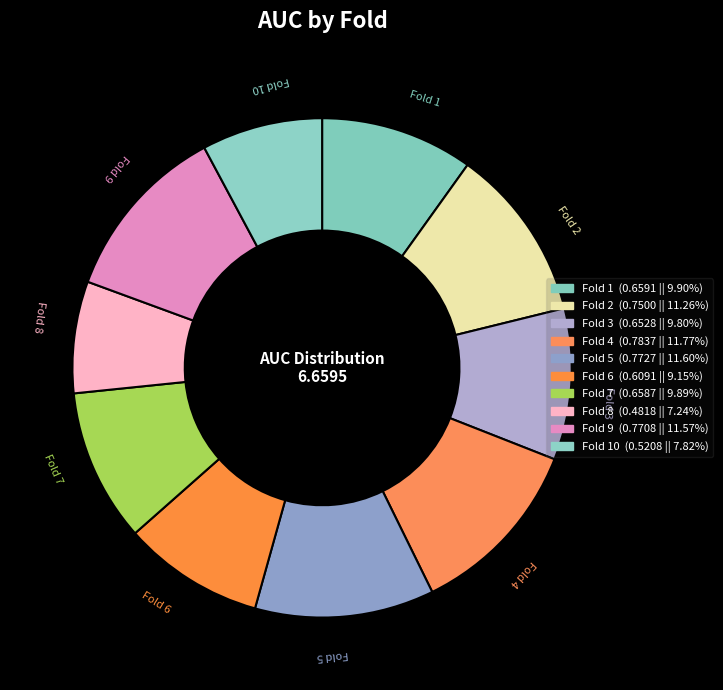

Does any single category account for the majority?

No